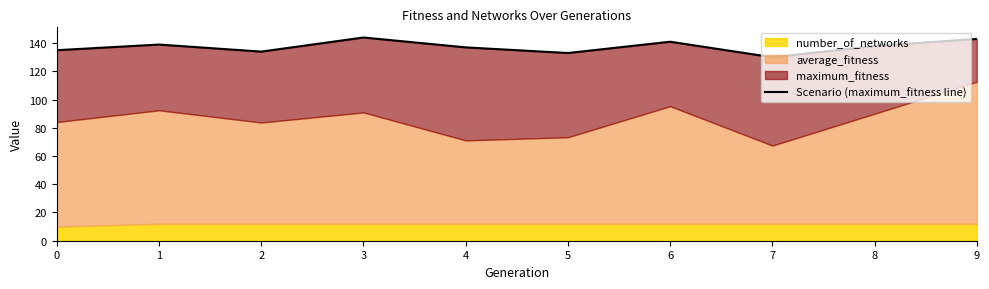

What is the difference between the values at 8 and 5?

5